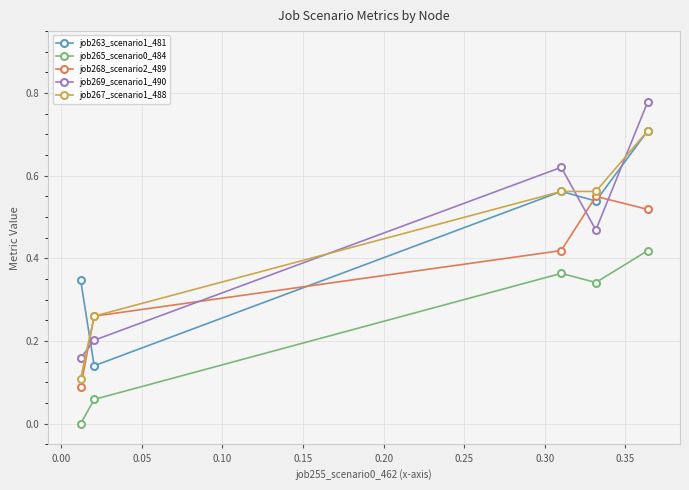

How many distinct data groups are displayed?

5